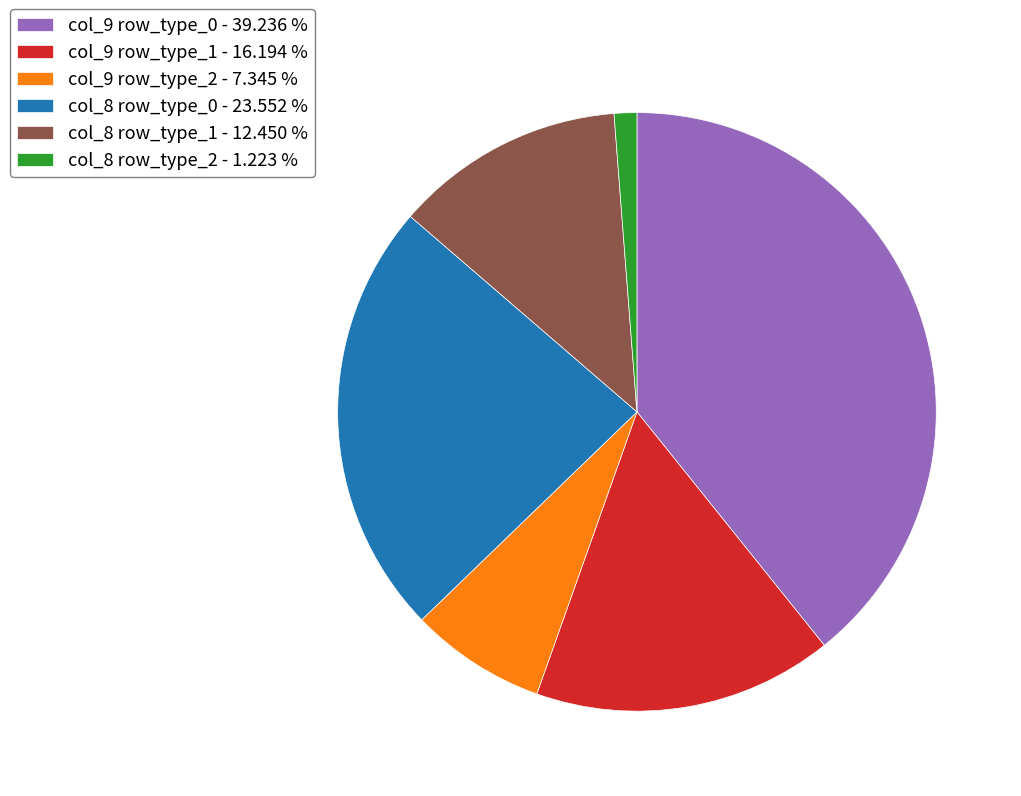

What is the ratio of the value at col_9 row_type_1 - 16.194 % to the value at col_8 row_type_2 - 1.223 %?

13.2